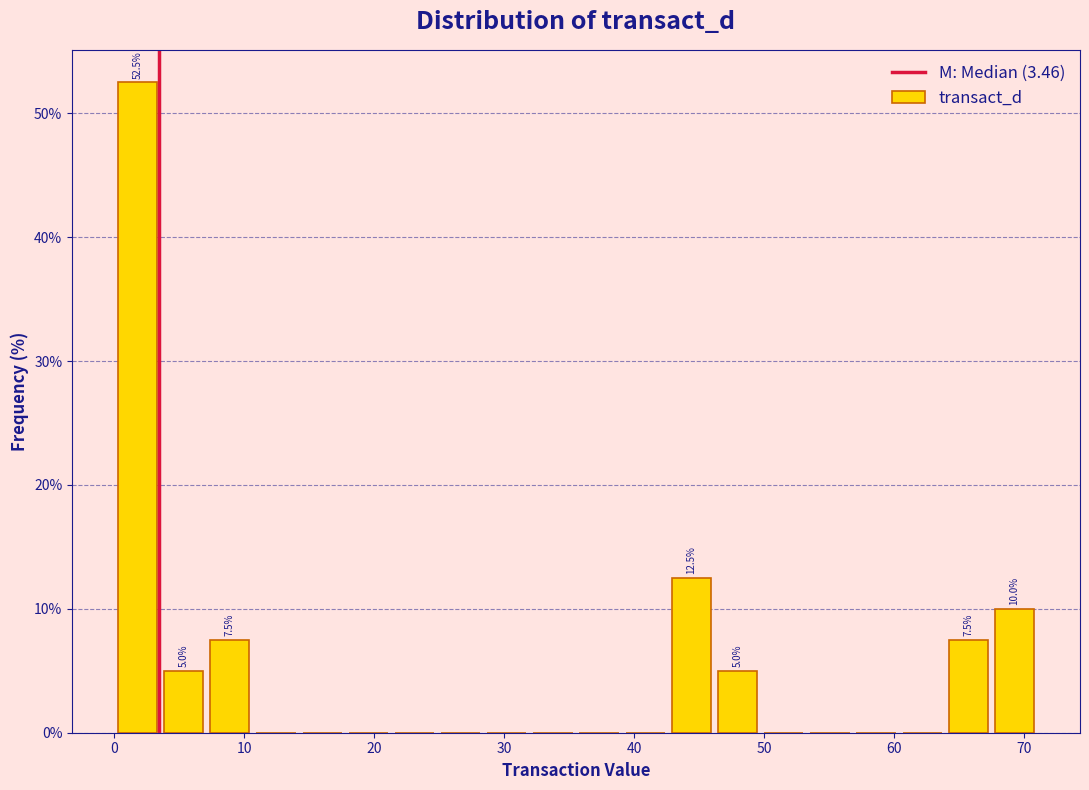

Read against the x-axis, roughly where is the centre of the tallest bar?

2